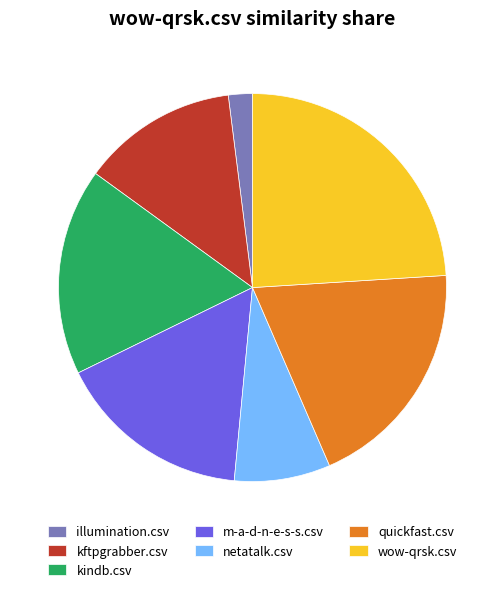

Which has a higher value, kindb.csv or m-a-d-n-e-s-s.csv?

kindb.csv